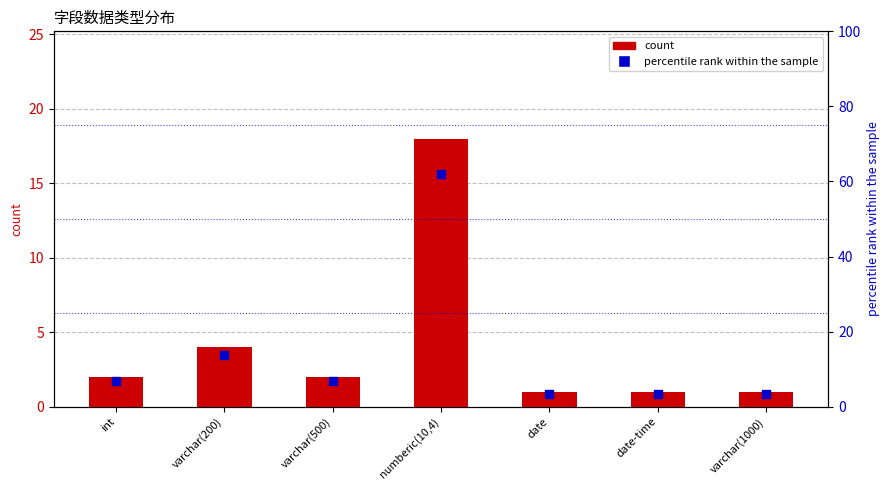

Which series reaches the maximum Y coordinate?

percentile rank within the sample